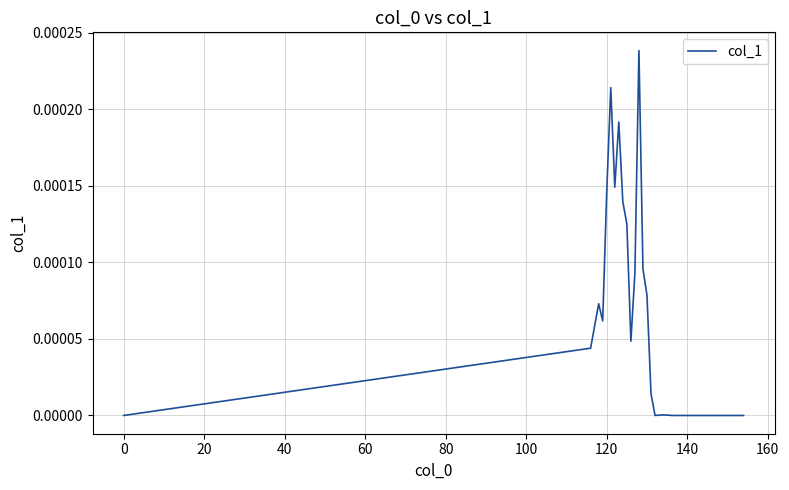

How many lines are shown in the chart?

1